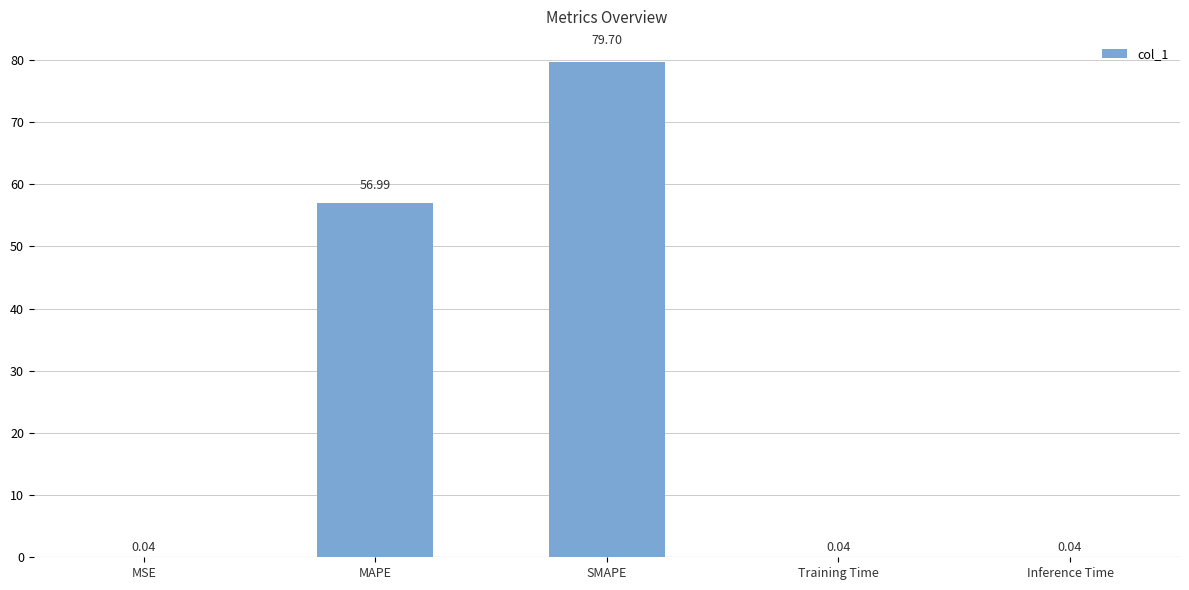

Is it true that the value at SMAPE is 79.7?

True